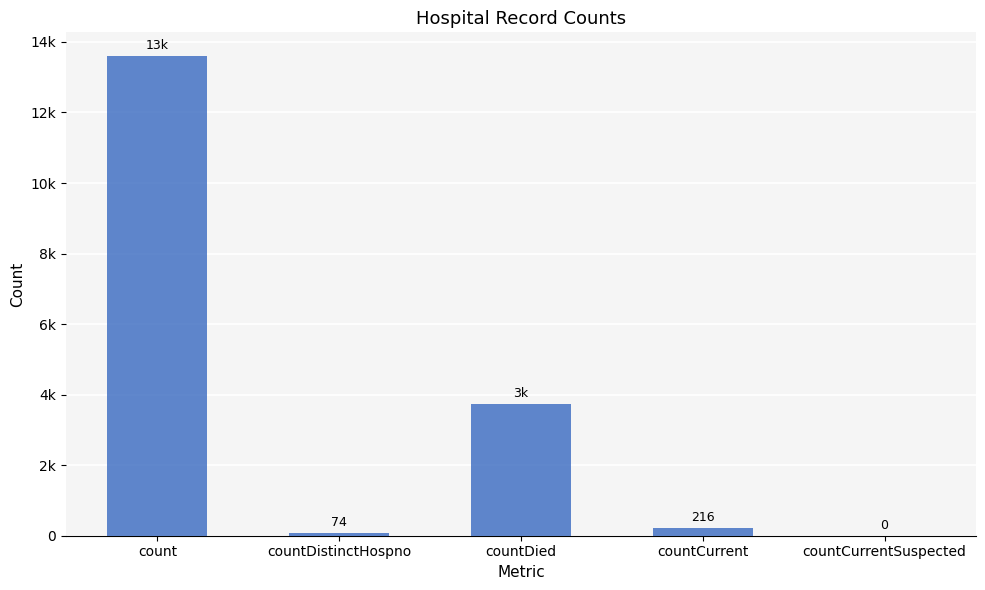

The chart shows a value of 295 at countCurrent. True or false?

False